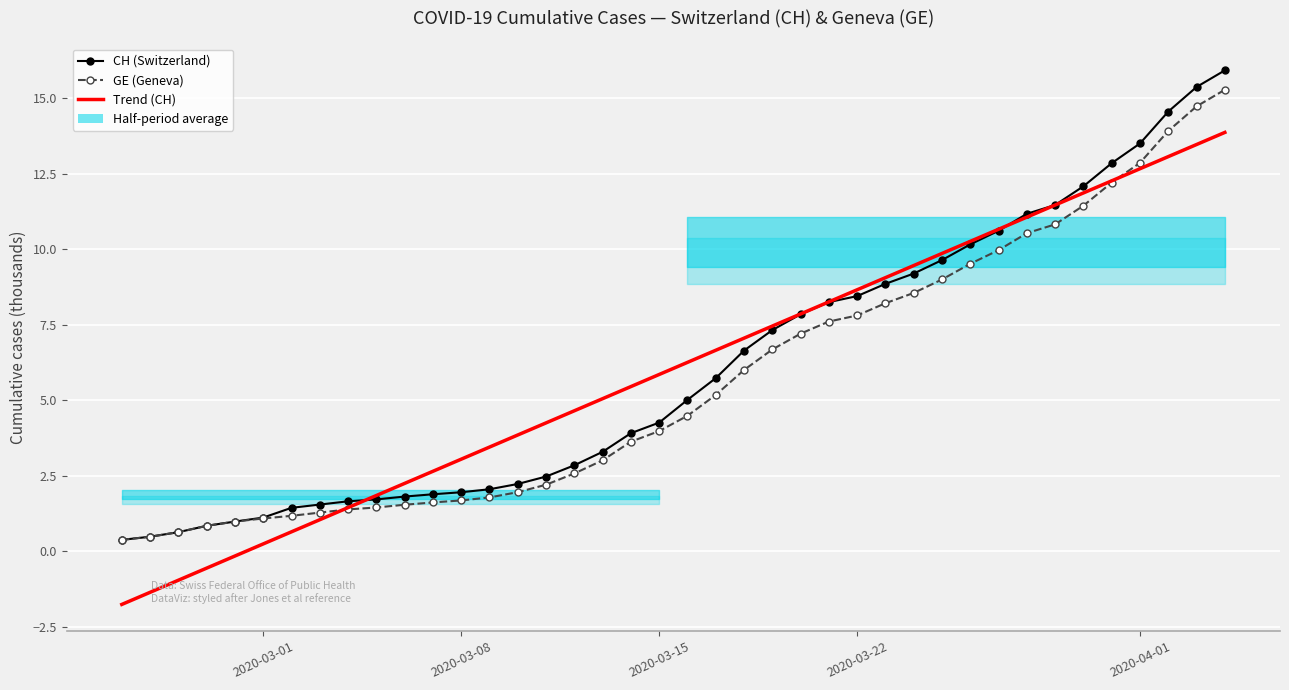

Count the number of categories in the chart.

40